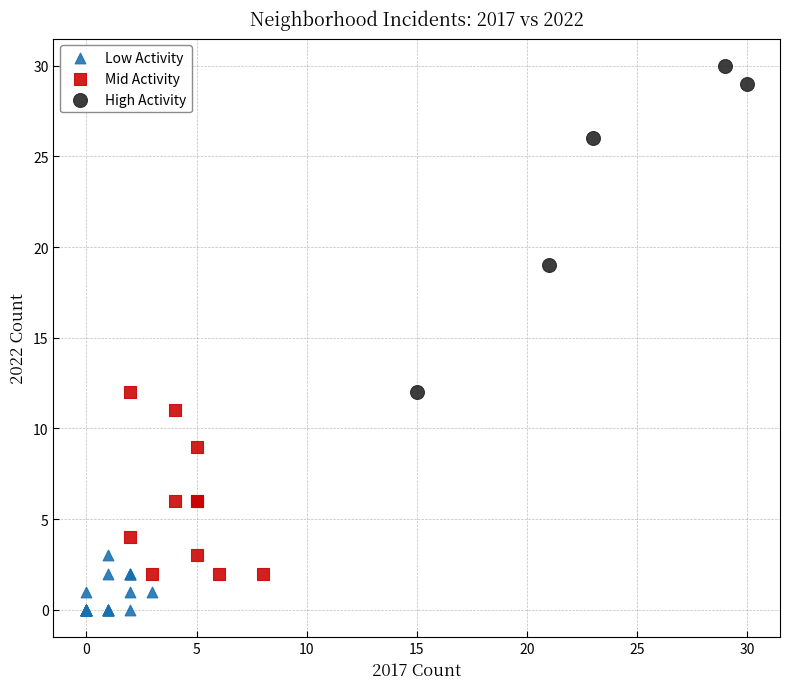

Which series contains the lowest Y value?

Low Activity